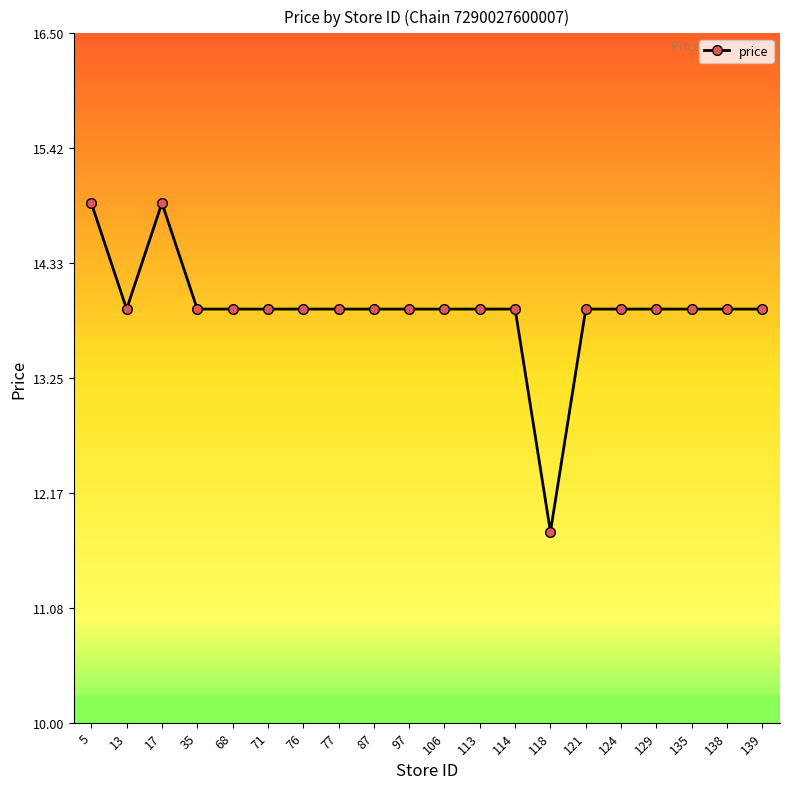

What is the difference between the values at 5 and 87?

1.0